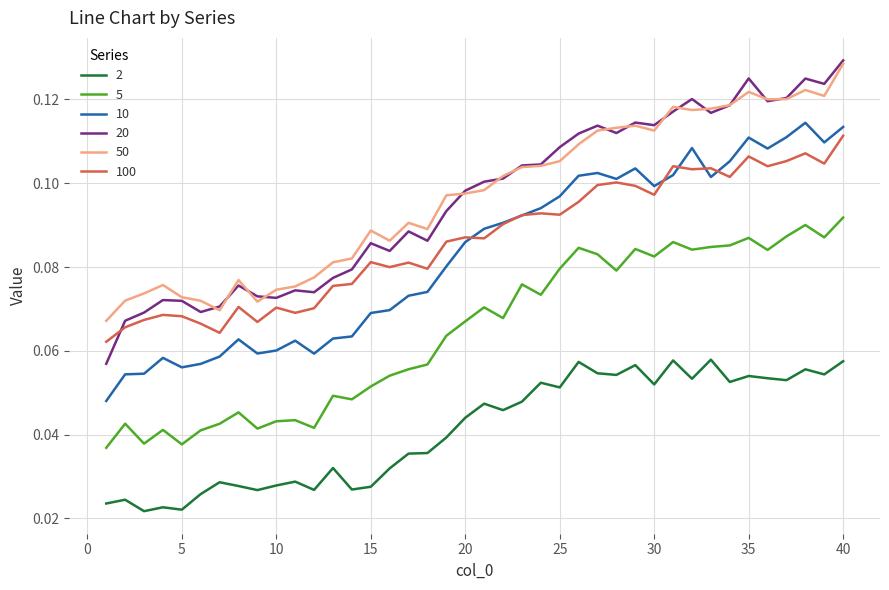

Which series has the largest range (max minus min)?

20